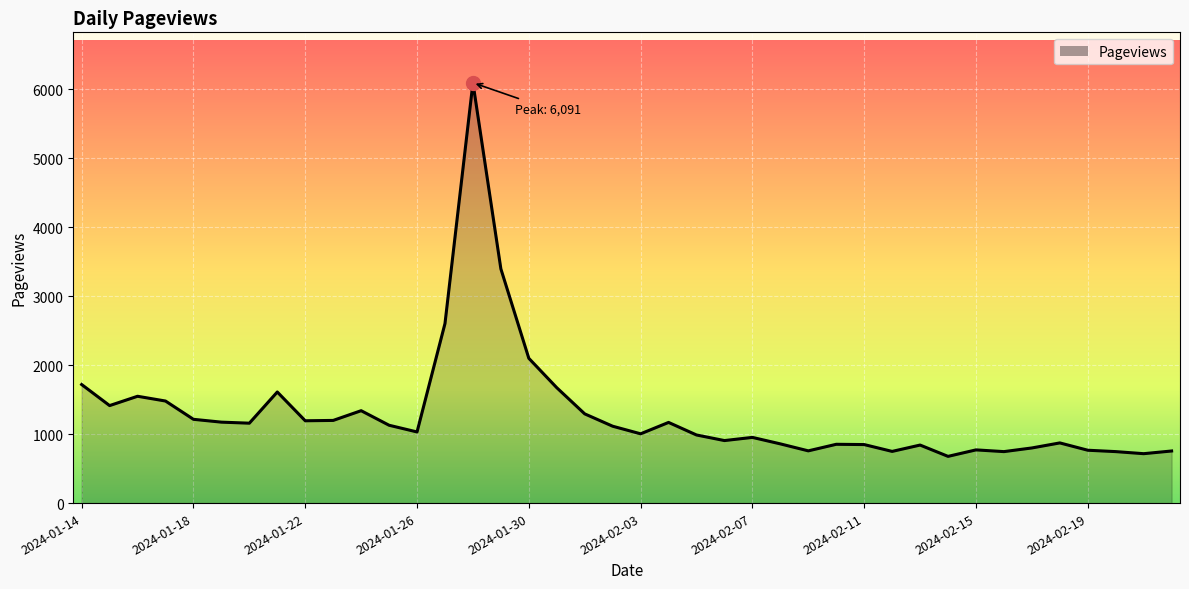

What is the maximum value shown in the chart?

6091